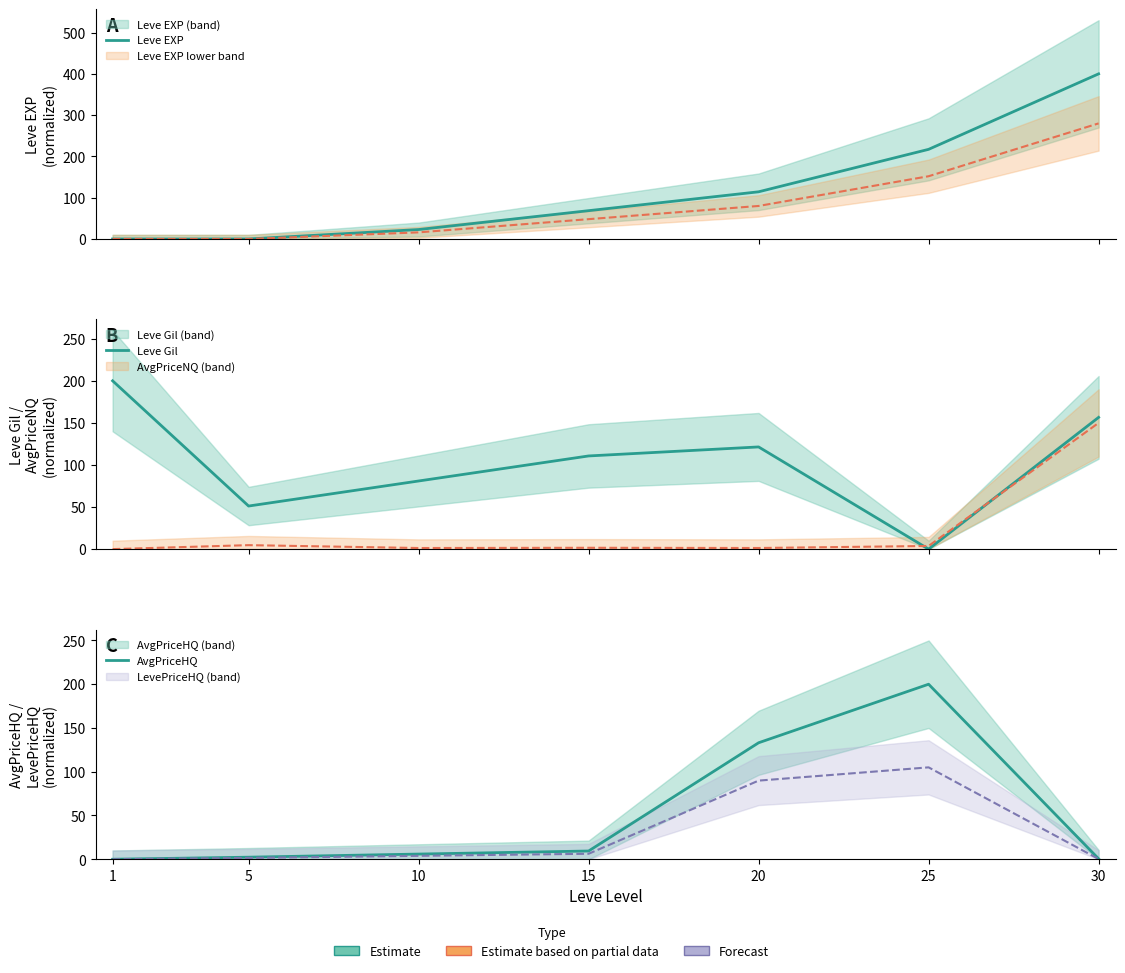

How many times do AvgPriceHQ and Leve EXP cross each other?

3